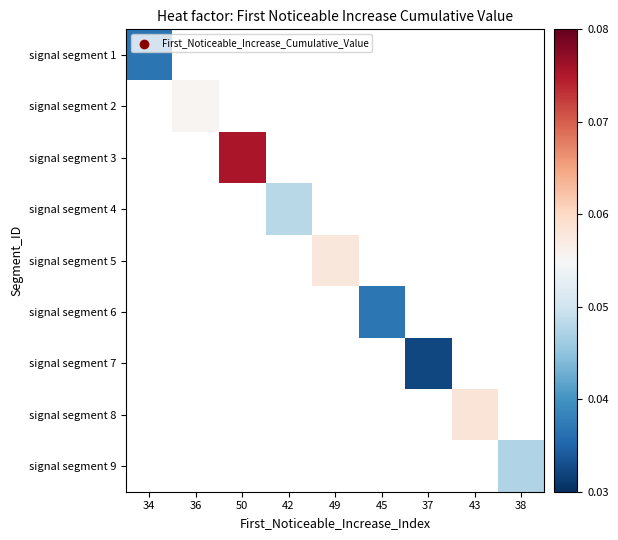

Which label corresponds to the smallest value in the chart?

37